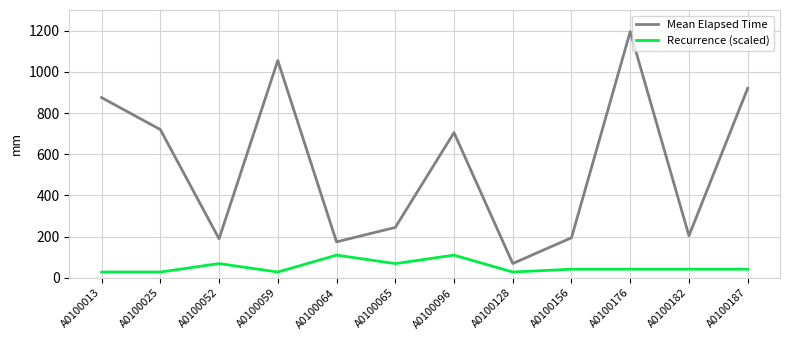

Is the value of Mean Elapsed Time at A0100156 greater than the value of Recurrence (scaled) at A0100064?

Yes